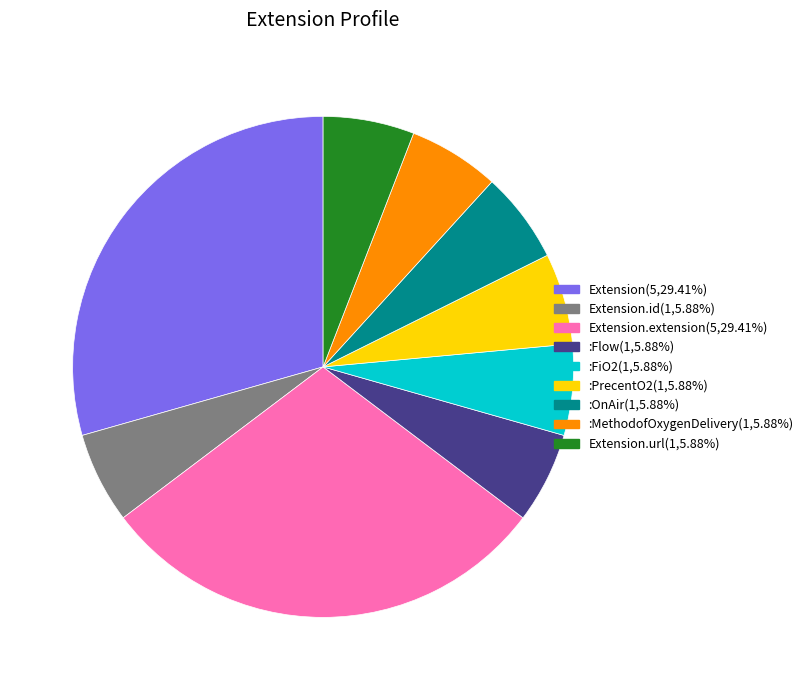

Is there any slice that represents more than half of the pie?

No